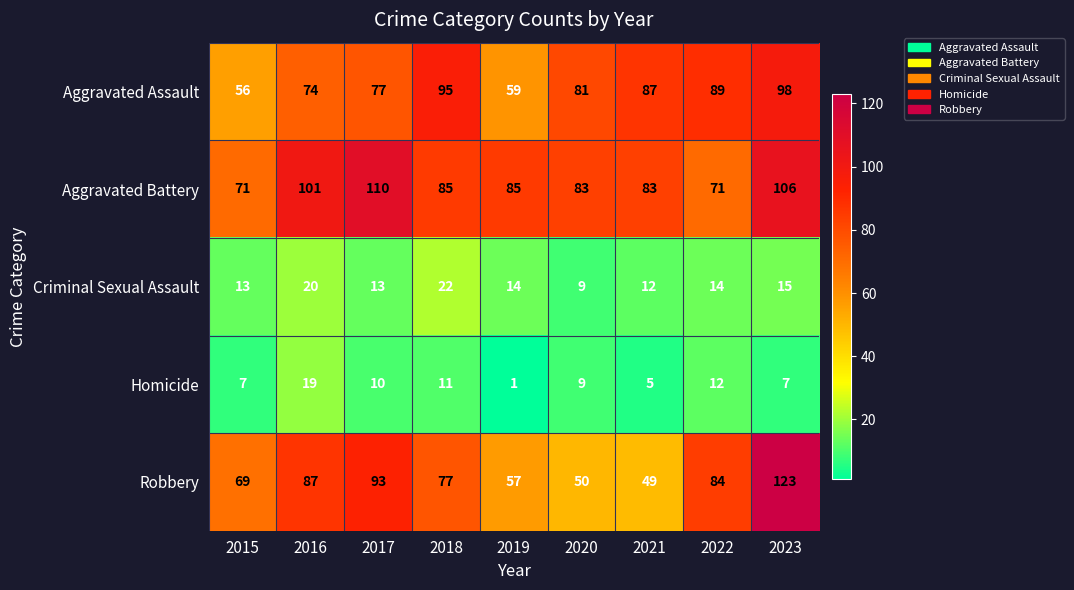

Which category has the highest value across all series?

2023